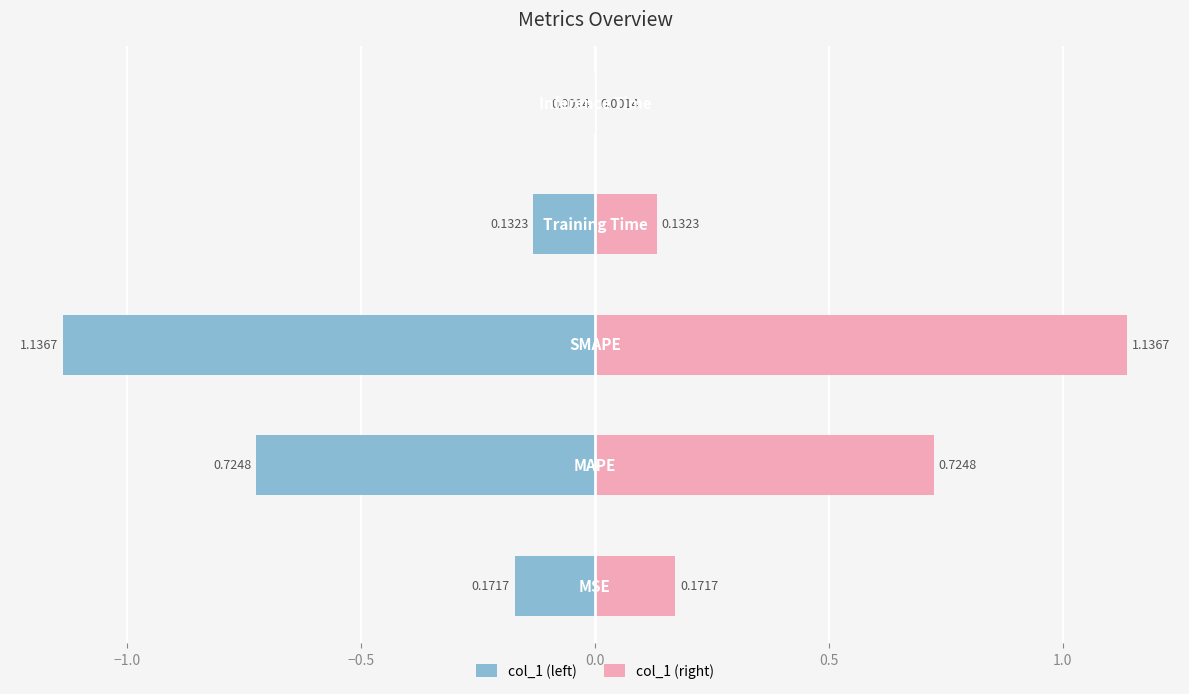

Which has a higher value, 0.0 or 0.5?

0.5